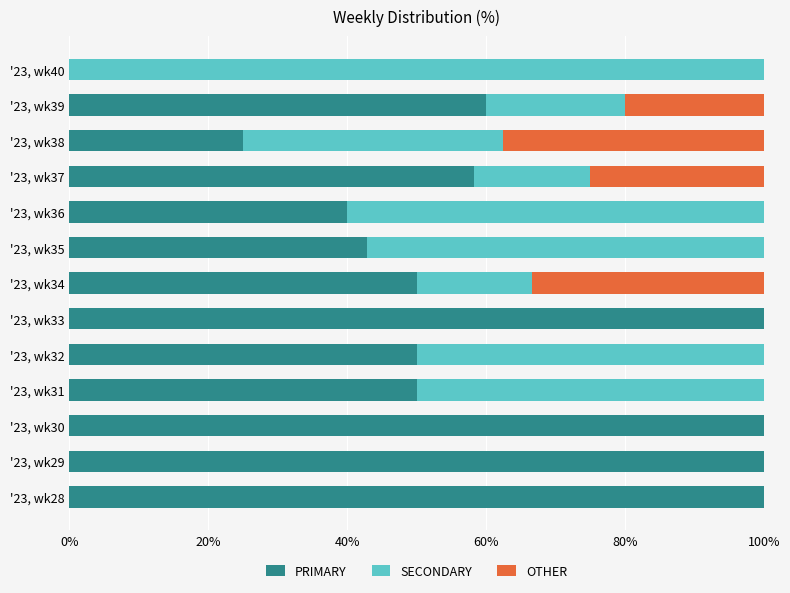

The value of PRIMARY at '23, wk35 is 59.4. True or false?

False